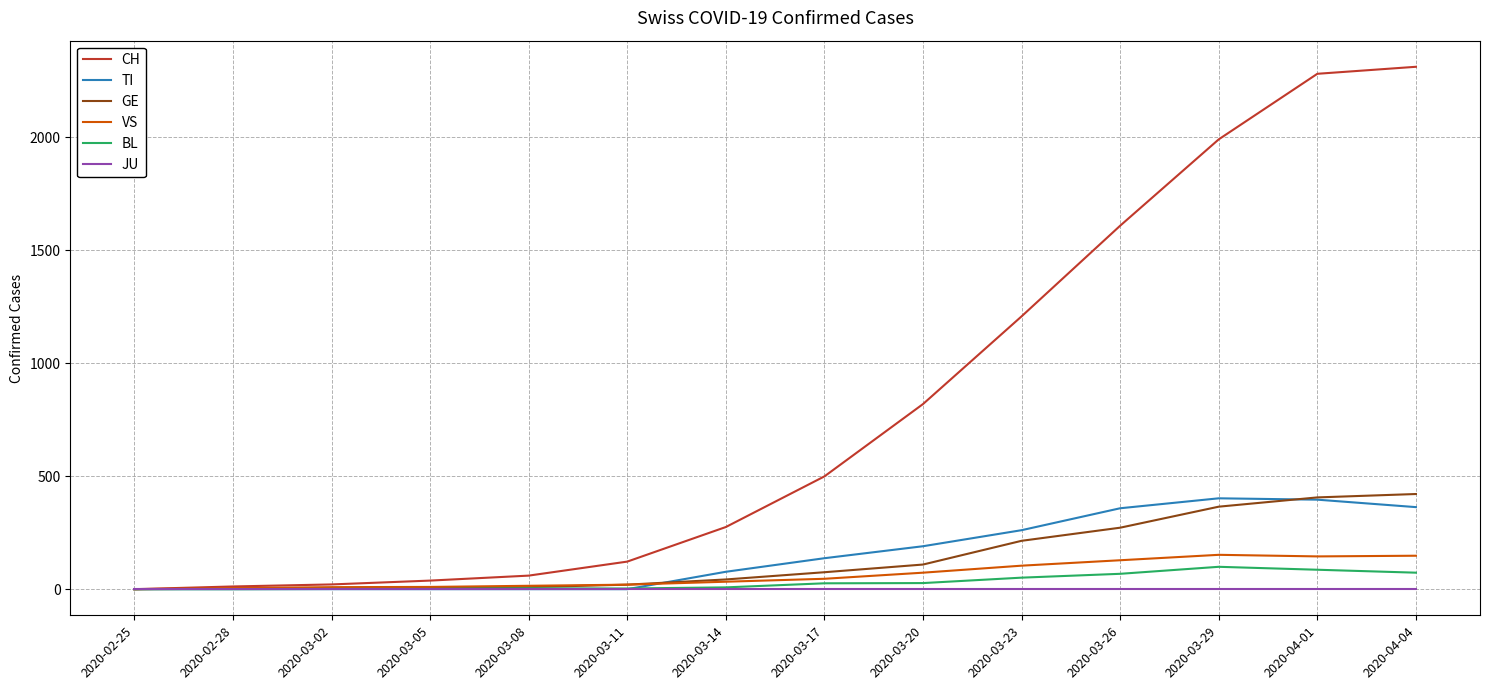

What is the maximum value shown in the chart?

2311